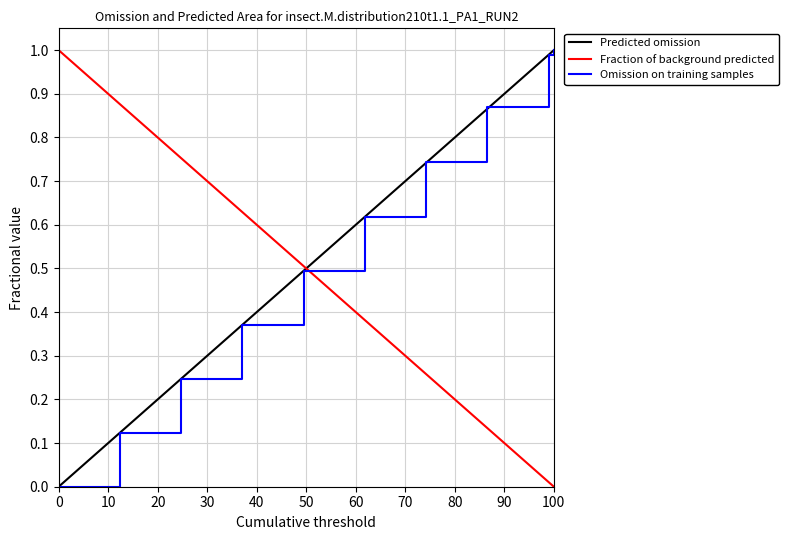

Does the chart have visible grid lines?

Yes